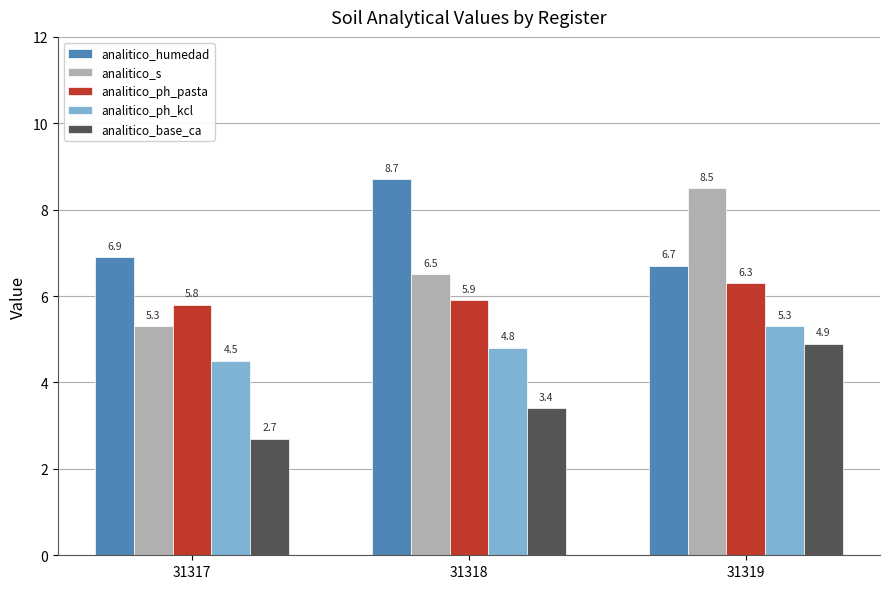

Is the value of analitico_ph_kcl at 31318 greater than the value of analitico_ph_pasta at 31317?

No